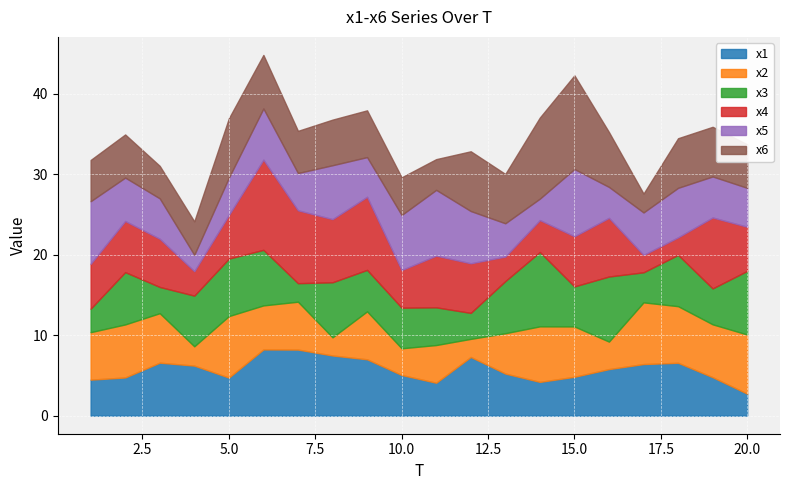

Reading left to right, transcribe all the data shown in this chart.

x1: 1=4.5	2=4.7	3=6.6	4=6.2	5=4.7	6=8.2	7=8.2	8=7.5	9=7.0	10=5.1	11=4.1	12=7.3	13=5.2	14=4.2	15=4.8	16=5.8	17=6.4	18=6.6	19=4.8	20=2.7
x2: 1=5.9	2=6.6	3=6.1	4=2.4	5=7.6	6=5.5	7=5.9	8=2.3	9=6.0	10=3.3	11=4.7	12=2.2	13=5.0	14=6.9	15=6.3	16=3.4	17=7.7	18=7.0	19=6.6	20=7.3
x3: 1=2.9	2=6.5	3=3.3	4=6.3	5=7.1	6=6.9	7=2.3	8=6.8	9=5.2	10=5.0	11=4.7	12=3.2	13=6.5	14=9.2	15=5.0	16=8.1	17=3.7	18=6.4	19=4.5	20=7.9
x4: 1=5.6	2=6.4	3=6.0	4=3.0	5=5.4	6=11.2	7=9.1	8=7.8	9=9.1	10=4.7	11=6.4	12=6.2	13=3.1	14=4.0	15=6.2	16=7.3	17=2.2	18=2.2	19=8.8	20=5.5
x5: 1=7.8	2=5.4	3=5.0	4=2.0	5=4.6	6=6.4	7=4.6	8=6.7	9=4.9	10=6.8	11=8.2	12=6.5	13=4.1	14=2.7	15=8.4	16=3.8	17=5.3	18=6.1	19=5.1	20=4.8
x6: 1=5.1	2=5.4	3=4.0	4=4.2	5=7.4	6=6.7	7=5.2	8=5.7	9=5.8	10=4.7	11=3.8	12=7.4	13=6.1	14=10.1	15=11.6	16=6.8	17=2.3	18=6.2	19=6.2	20=5.4